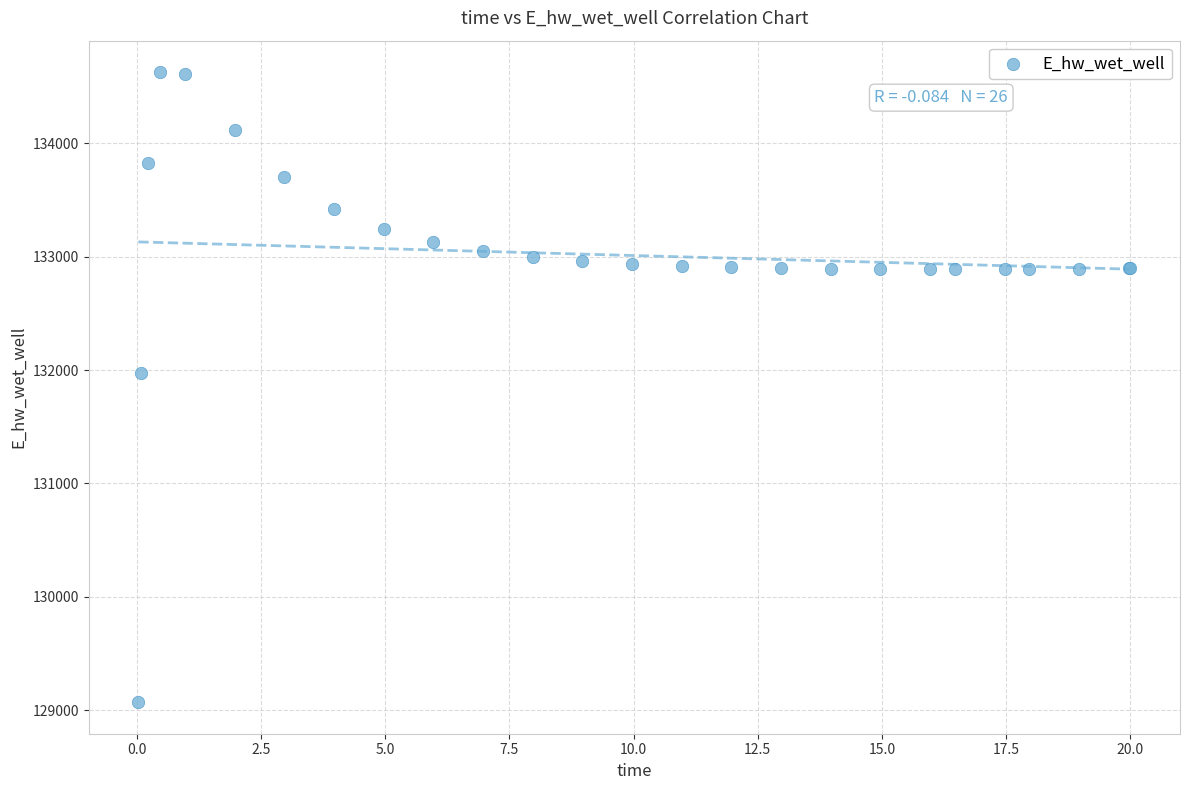

What Y value in the scatter plot is closest to 131848?

131969.5